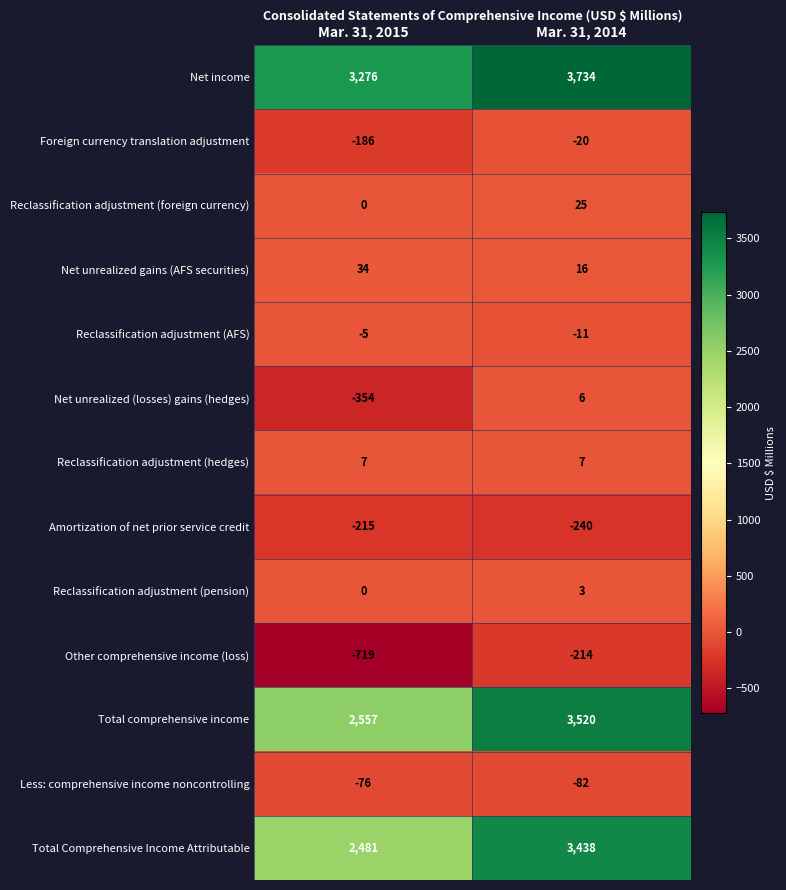

How many distinct data groups are displayed?

13